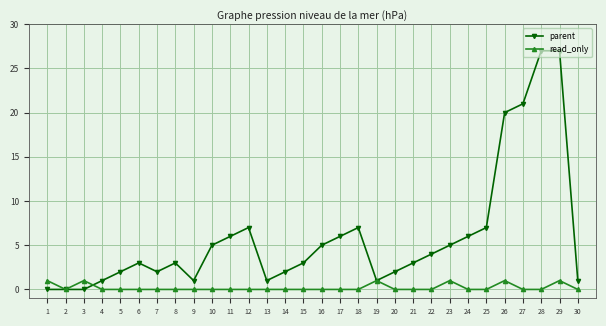

True or false: parent and read_only cross at least once.

True